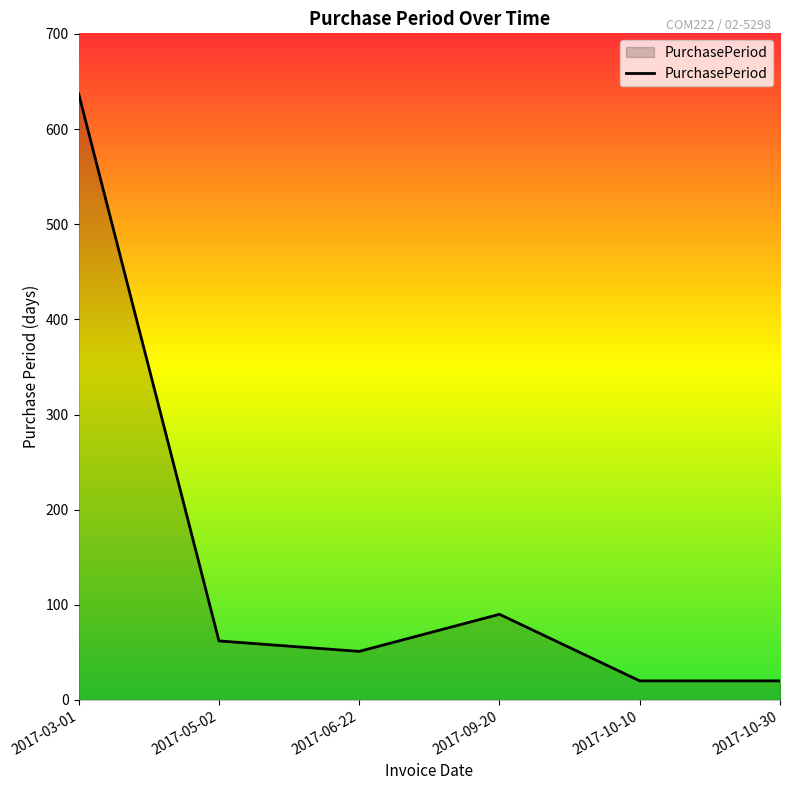

What is the difference between the second highest and minimum values?

70